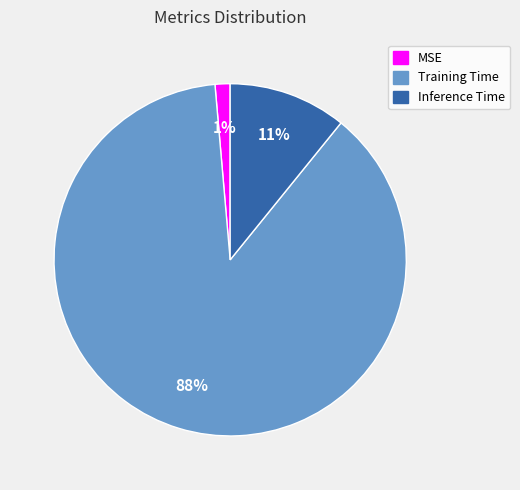

To the nearest percent, what is the difference between the Training Time and Inference Time slice percentages?

77%